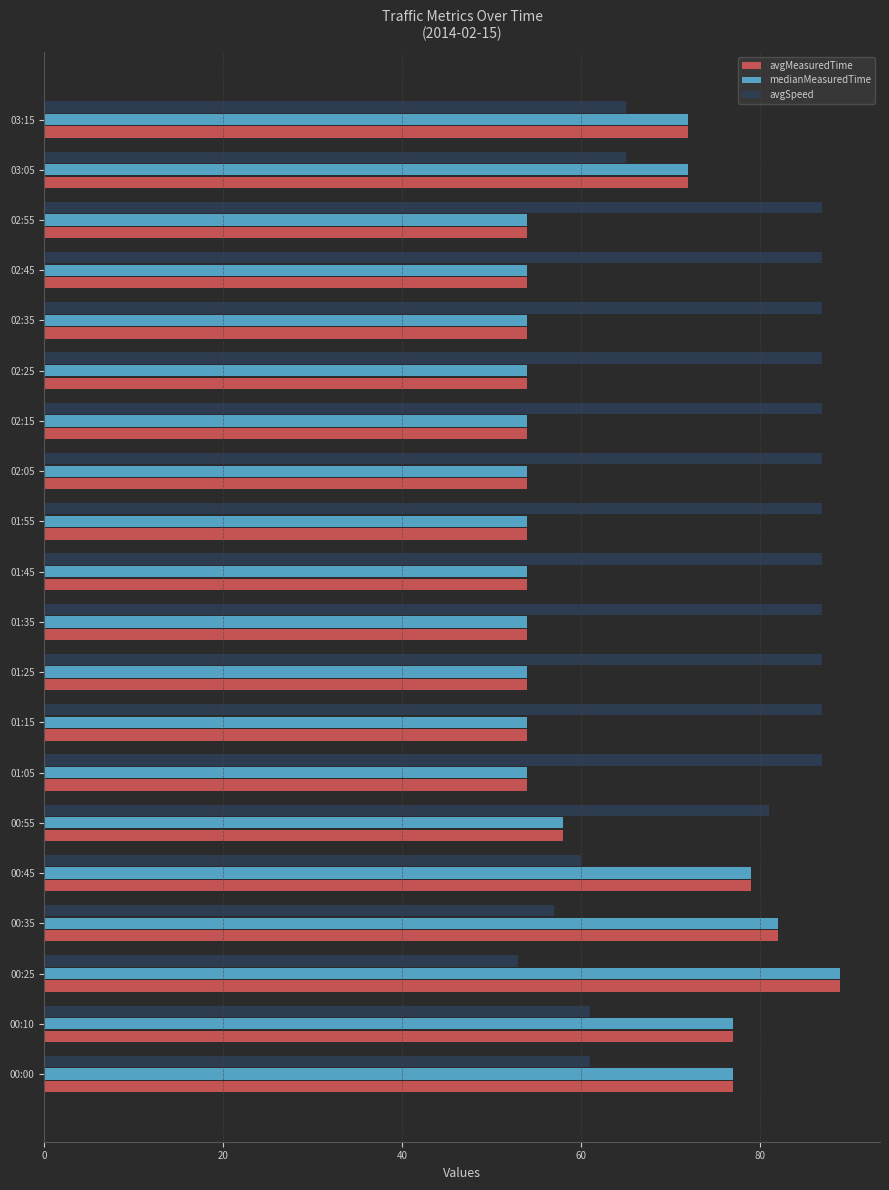

What are all the series names shown in the legend?

avgMeasuredTime, medianMeasuredTime, avgSpeed